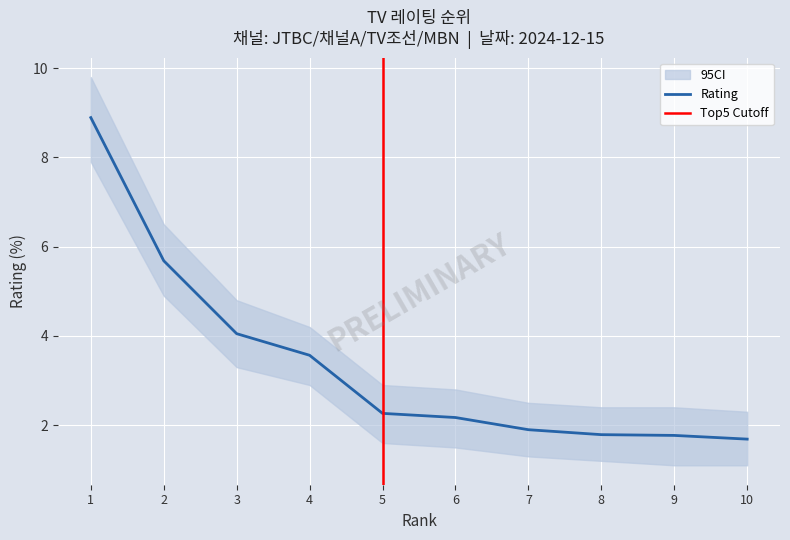

At which category does the chart reach its minimum across all series?

10